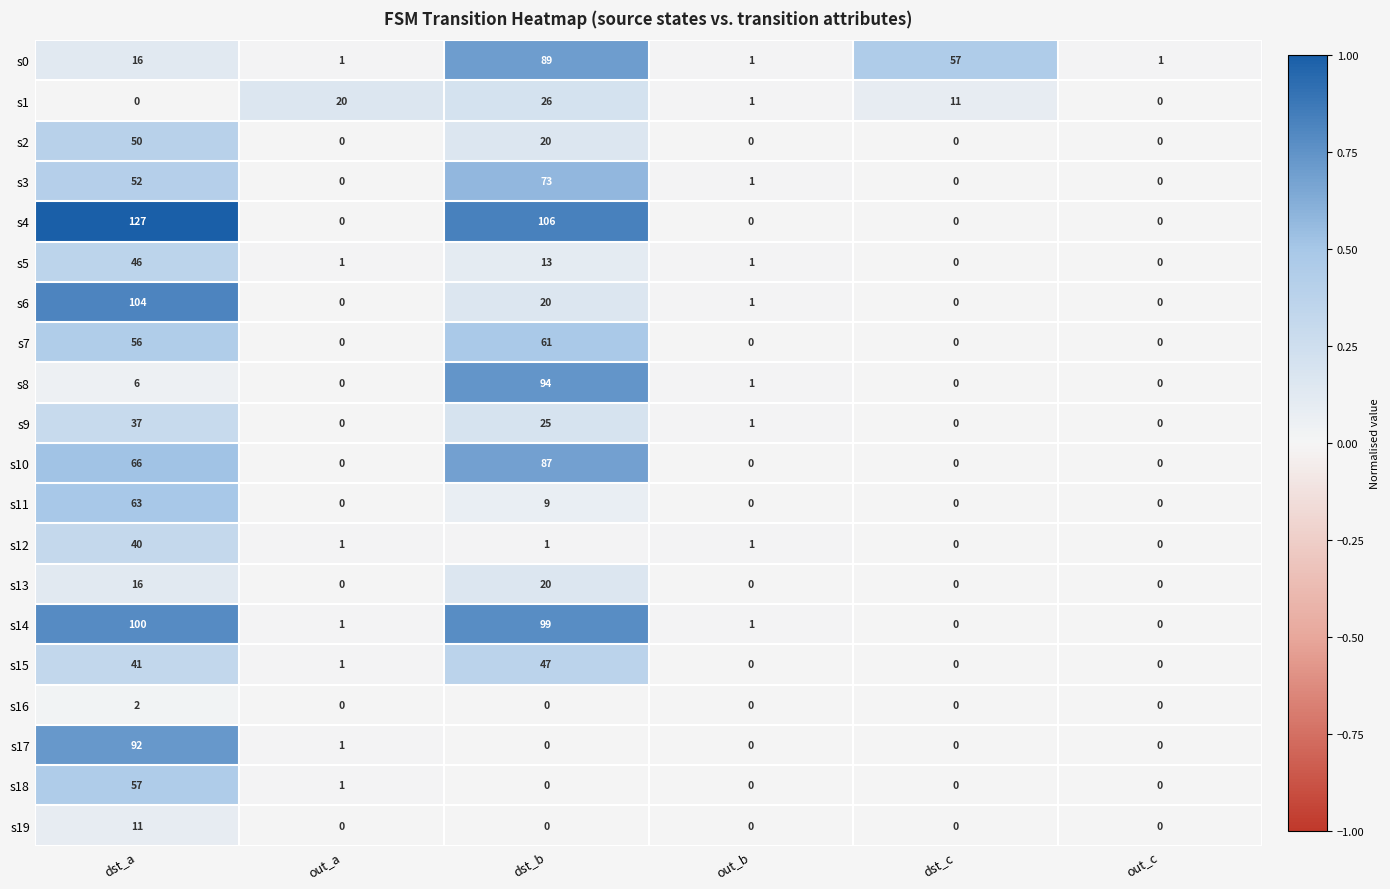

What is the difference between the highest and lowest values at out_a?

20